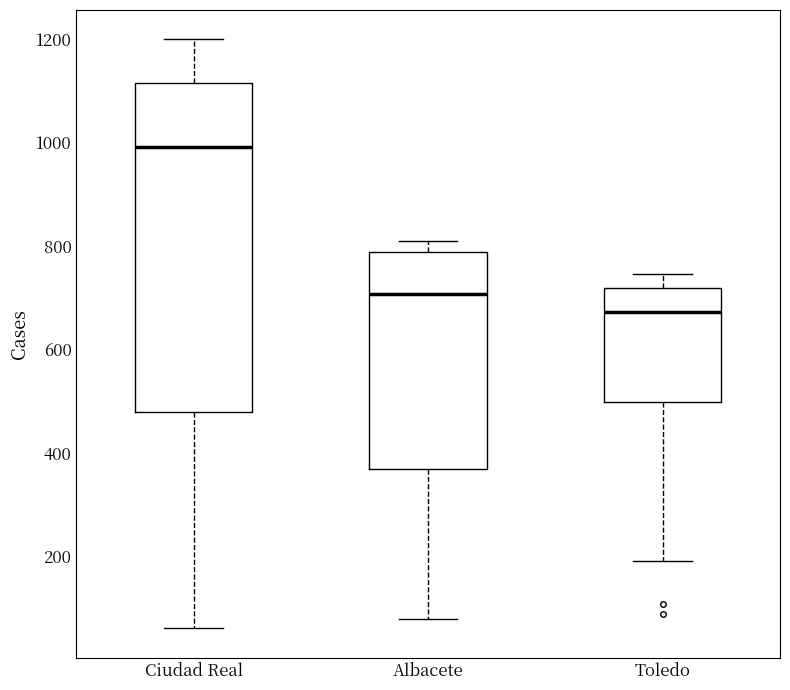

Reading left to right, transcribe this box plot: for each box, give where its median line is, the range the box spans, and where its two whiskers end, as read against the y-axis. The values are not printed on the chart, so give them approximately, as read against the axis.

Ciudad Real: median 1000, box 480 to 1120, whiskers 60 to 1200
Albacete: median 700, box 360 to 780, whiskers 80 to 800
Toledo: median 680, box 500 to 720, whiskers 200 to 740